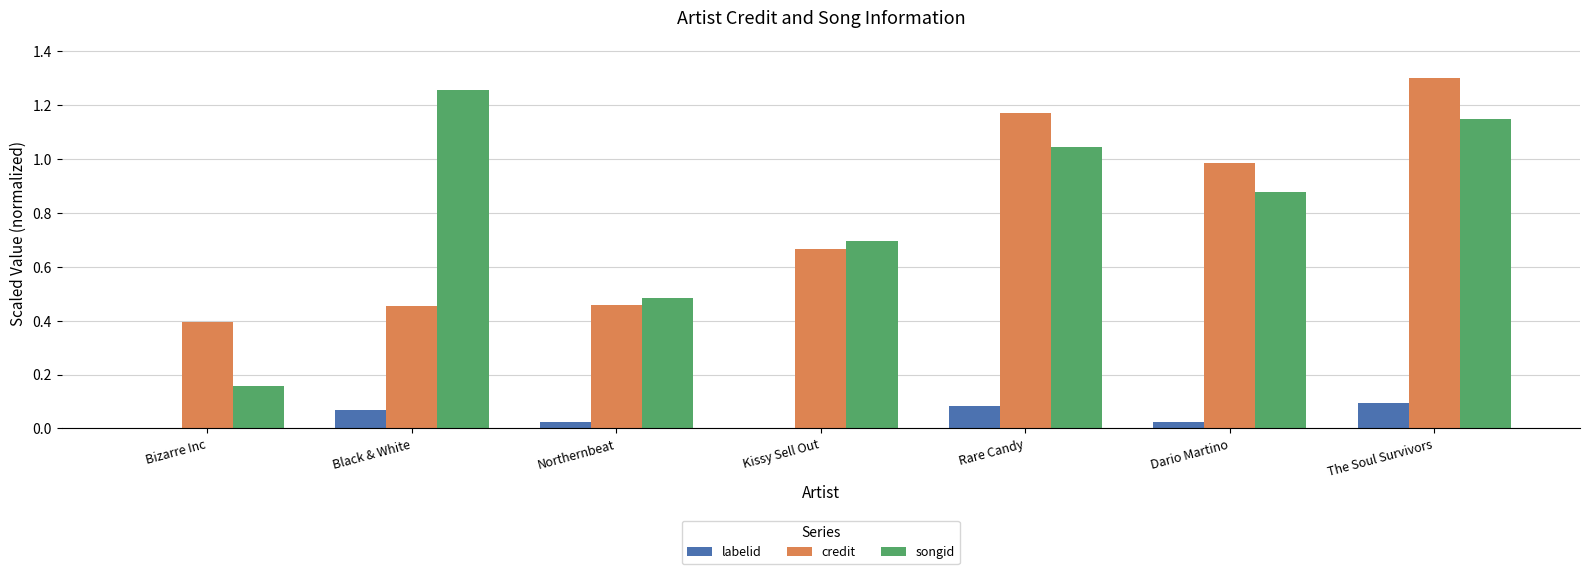

Is it true that songid equals 2.1 at Black & White?

False